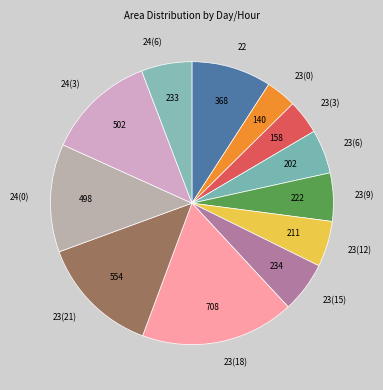

Is 23(15) the majority of the pie?

No